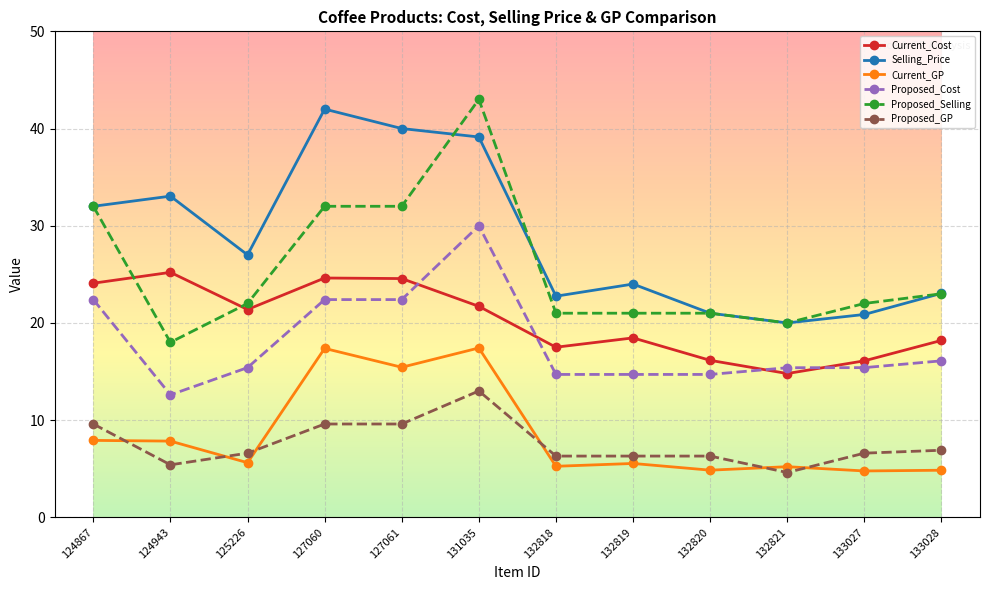

What is the total value across all series at 125226?

98.0